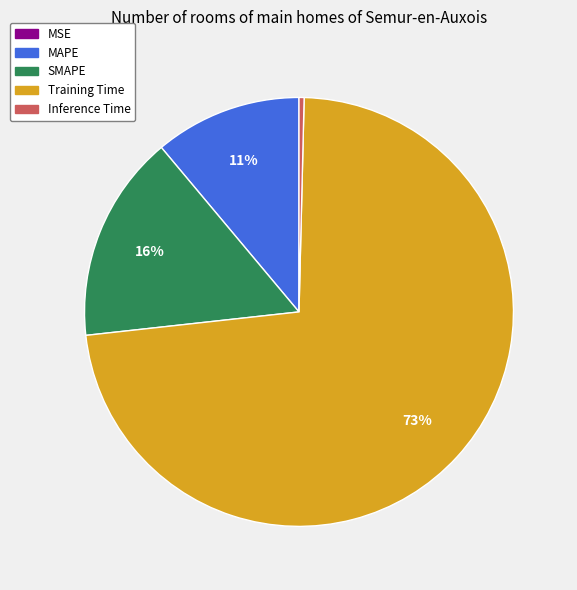

Between MAPE and Inference Time, which is larger?

MAPE